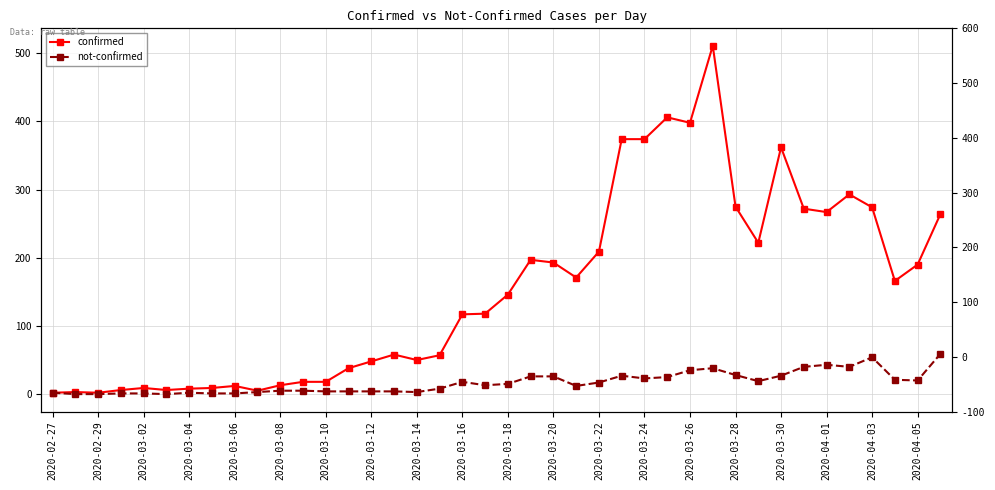

True or false: not-confirmed and confirmed cross at least once.

False